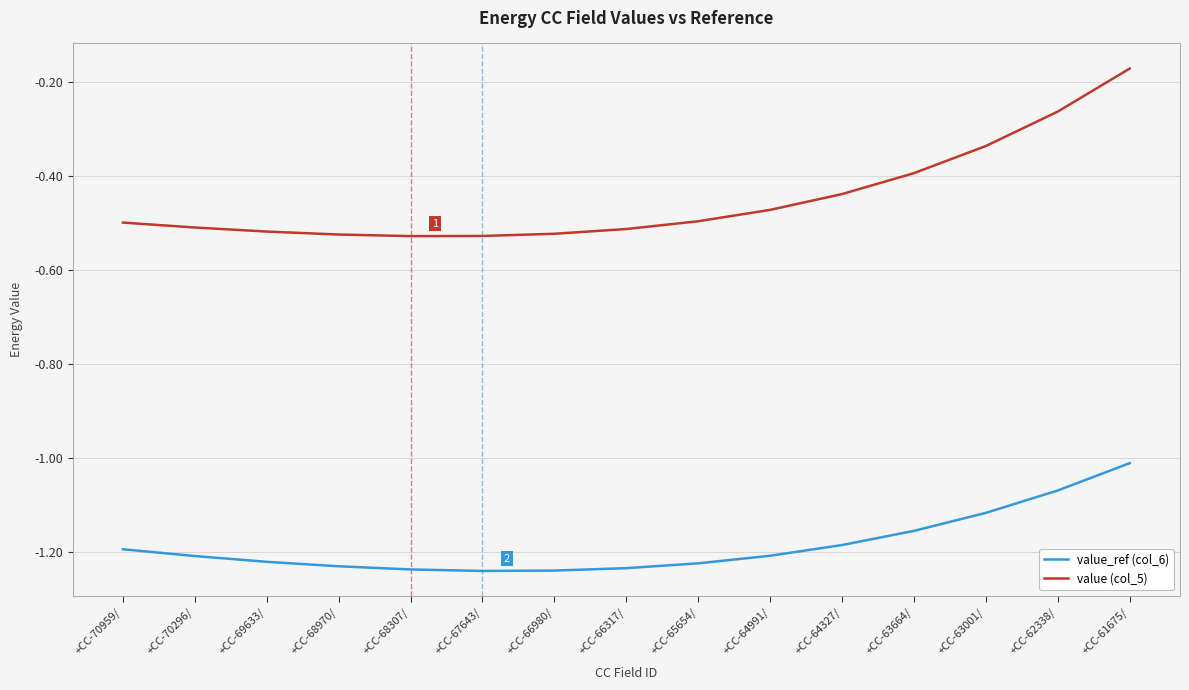

At +CC-63001/, list the series in order from largest to smallest.

value (col_5), value_ref (col_6)